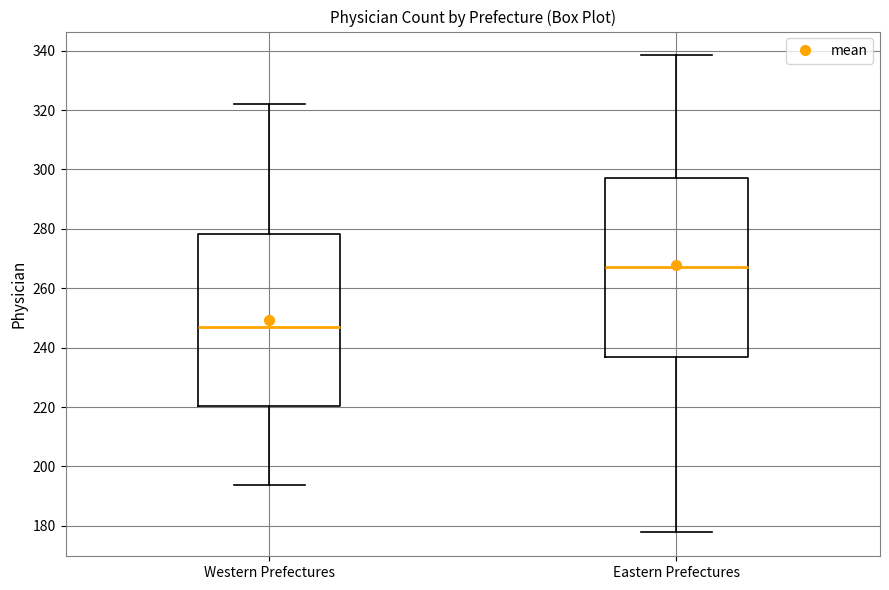

Reading left to right, read every box against the y-axis: the position of its median line, the range the box covers, and the ends of its whiskers. The values are not printed on the chart, so give them approximately, as read against the axis.

Western Prefectures: median 246, box 220 to 278, whiskers 194 to 322
Eastern Prefectures: median 268, box 236 to 298, whiskers 178 to 338